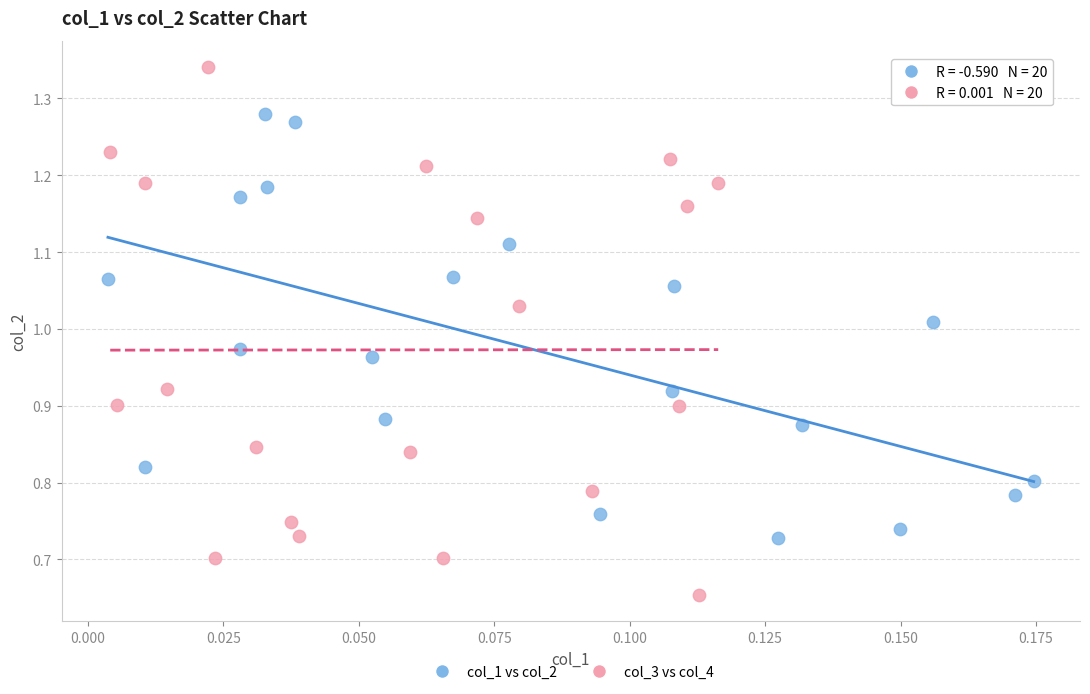

Which series has the largest Y range (max minus min)?

col_3 vs col_4